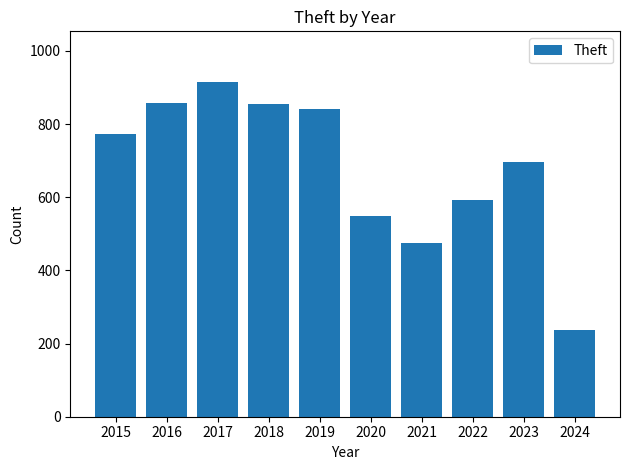

What is the value of the 6th bar from the left?

550